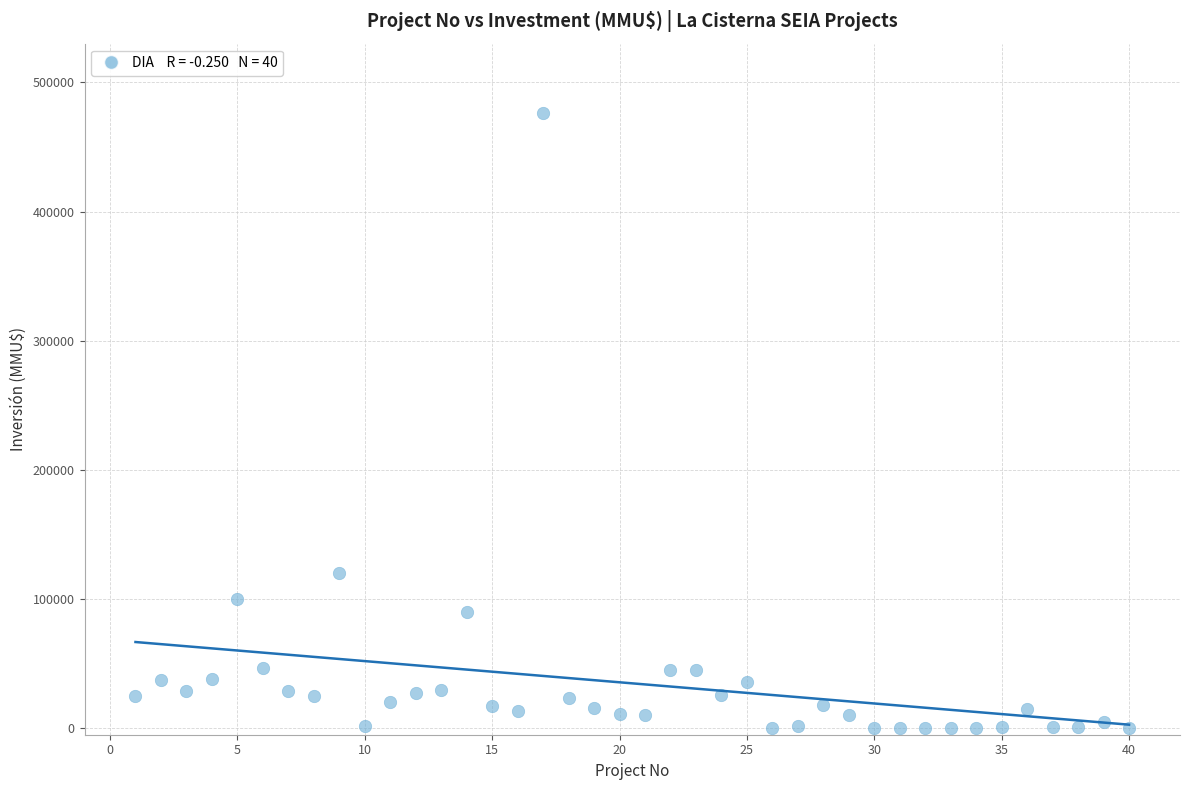

What Y value in the scatter plot is closest to 238000?

120000